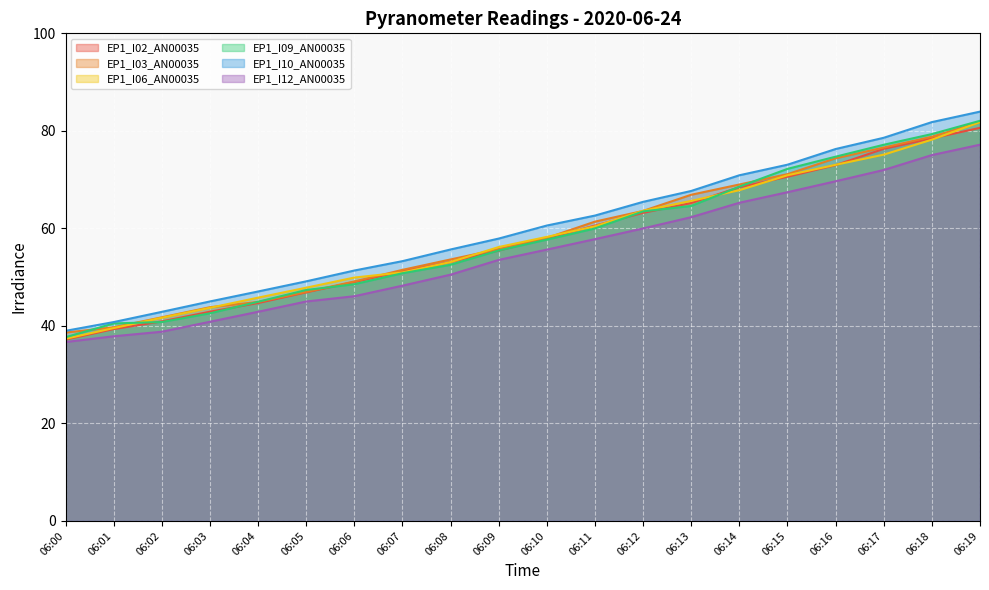

Which series has the largest range (max minus min)?

EP1_I10_AN00035